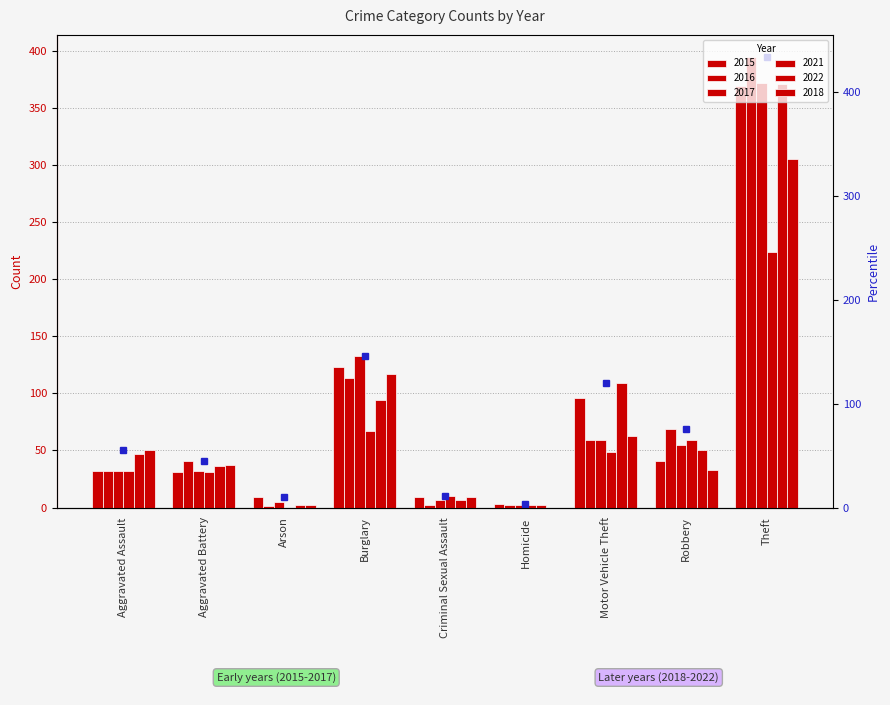

Which series has the widest spread of values?

2016